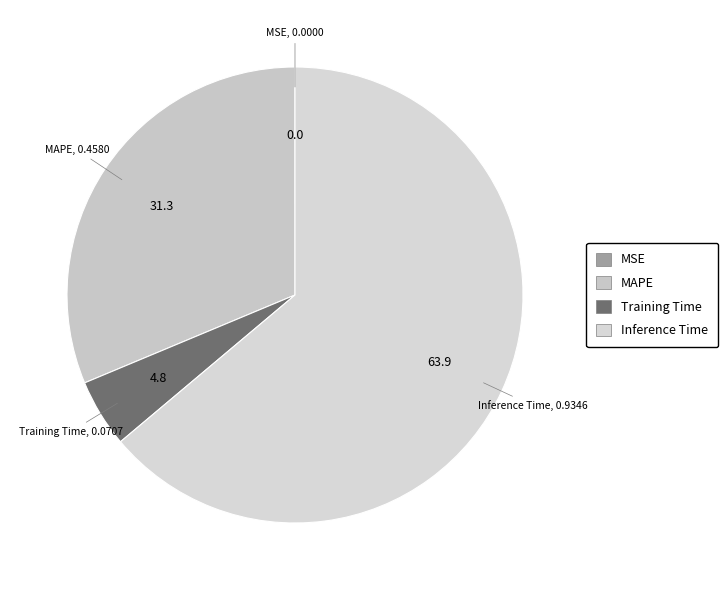

Which category has the biggest portion of the pie?

Inference Time